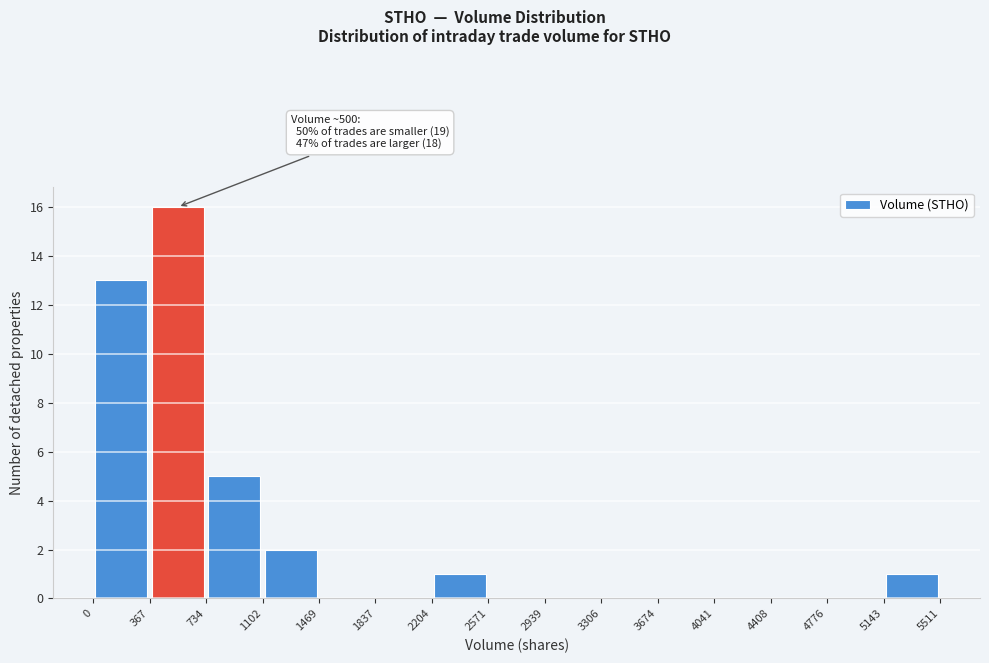

Which range on the x-axis has the tallest bar?

367 to 734